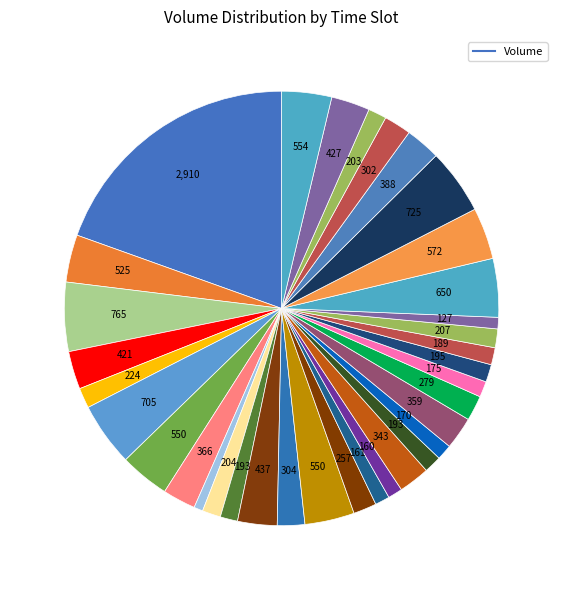

How many segments does this pie chart have?

35